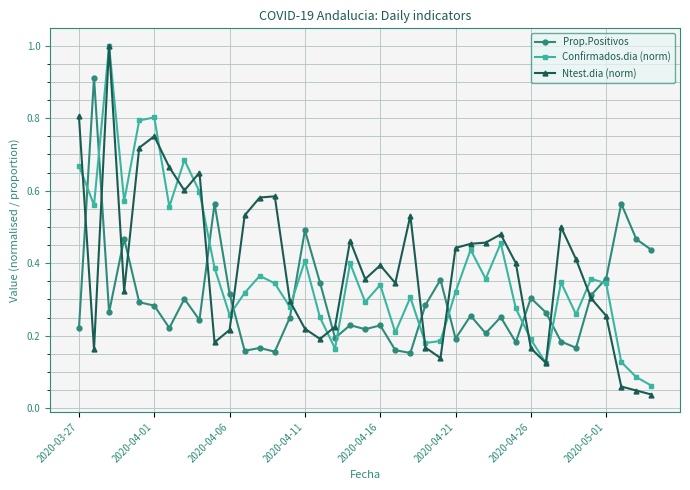

Which series has the widest spread of values?

Ntest.dia (norm)